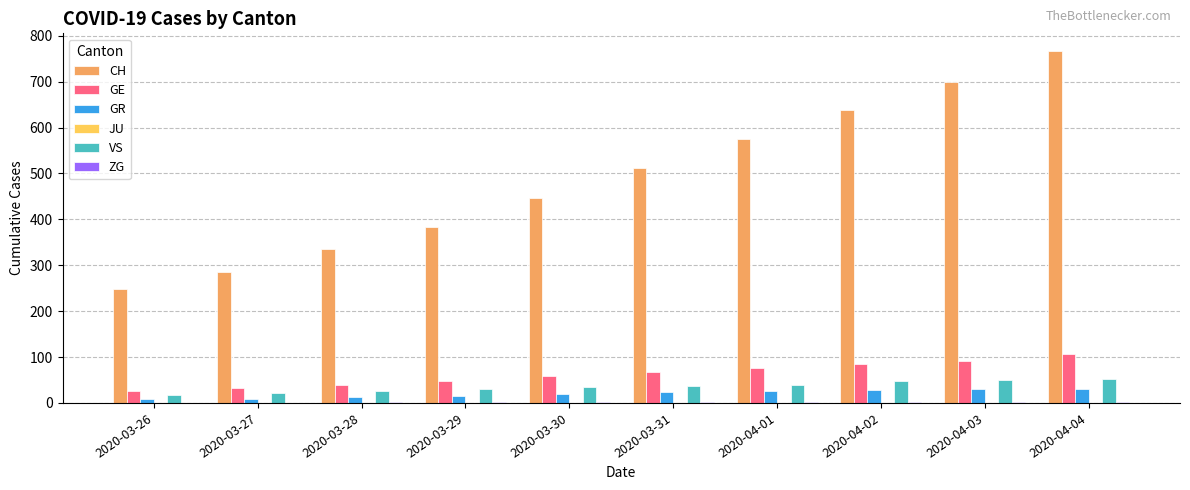

What is the maximum value for GR?

30